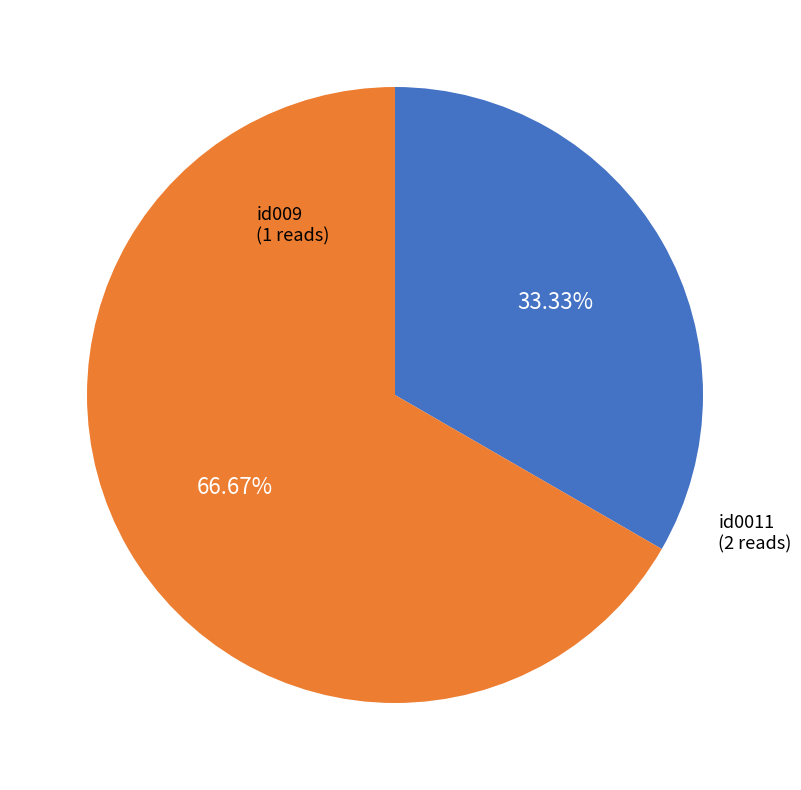

Is there any slice that represents more than half of the pie?

Yes